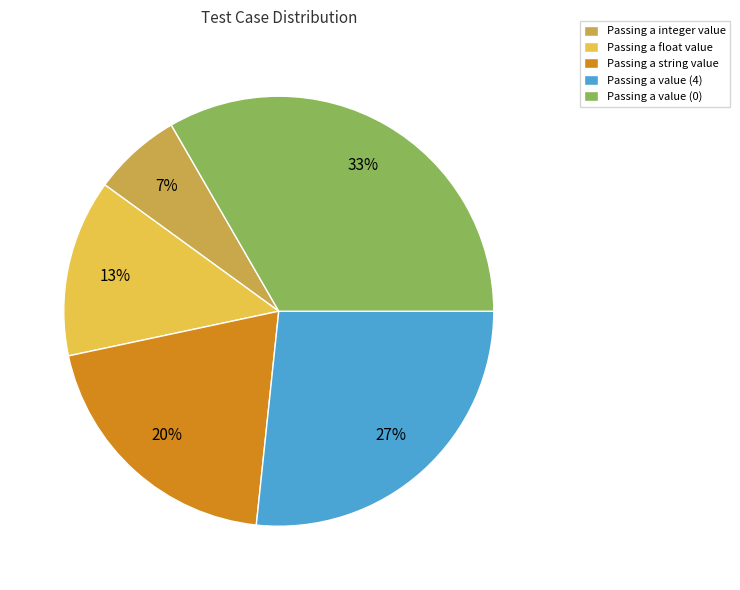

How many segments does this pie chart have?

5